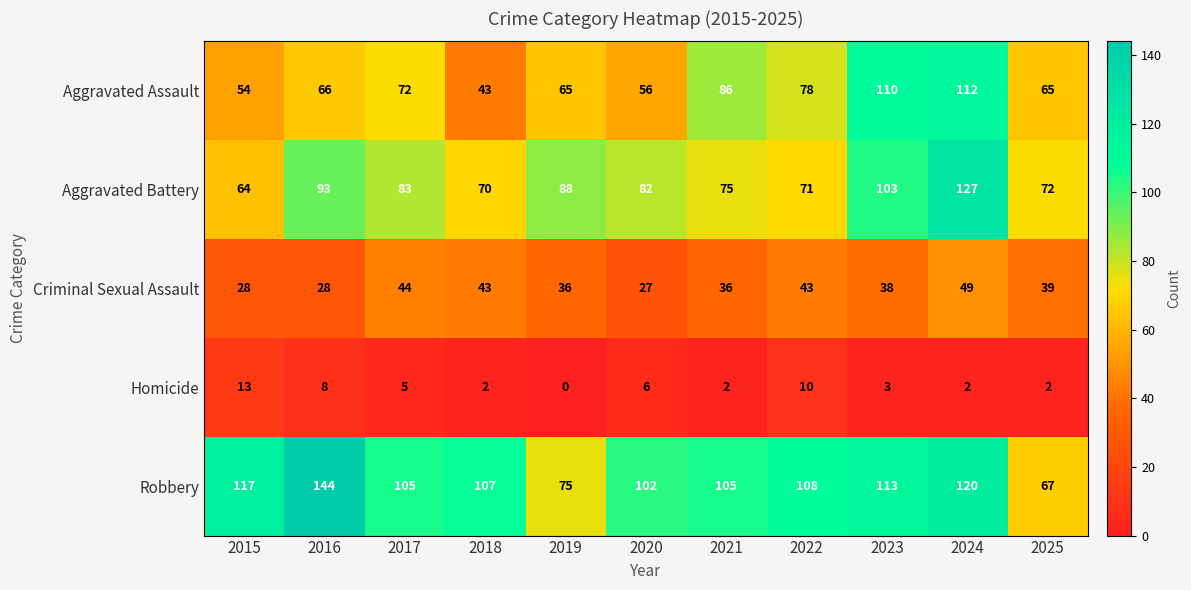

What value does the Aggravated Battery series have at 2024?

127